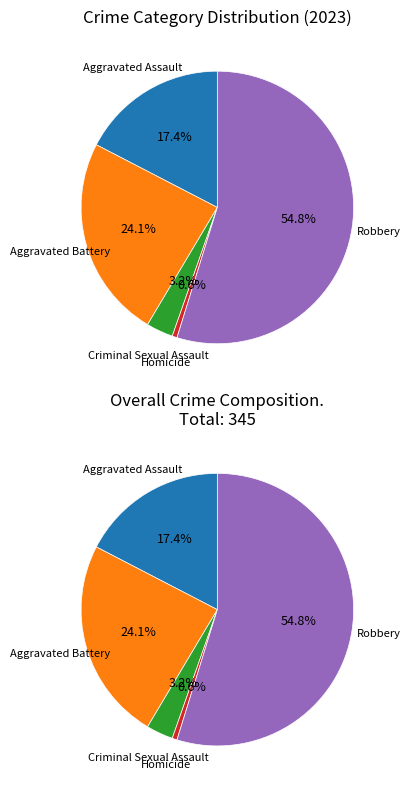

To the nearest percent, what is the difference between the Aggravated Assault and Robbery slice percentages?

37%